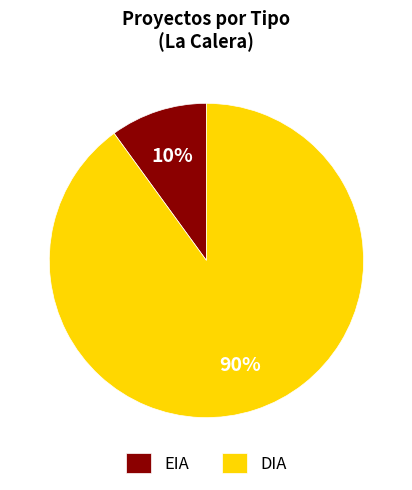

Rank the categories by value from lowest to highest.

EIA, DIA